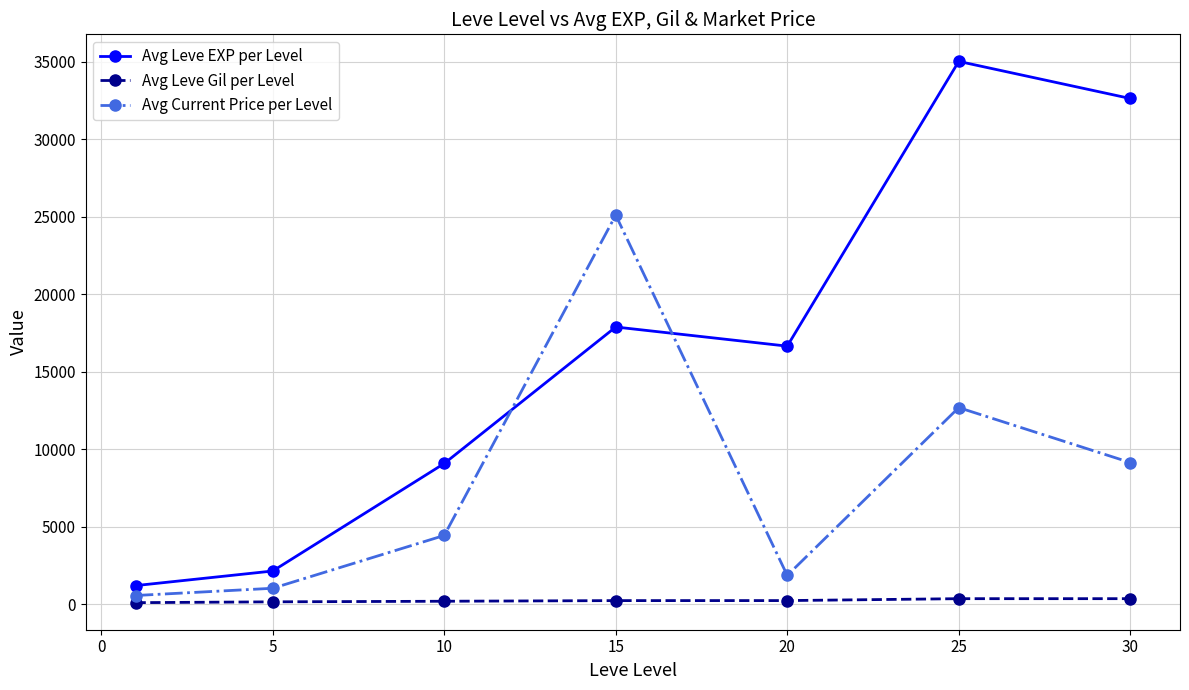

At how many categories does at least one series exceed 28446?

2